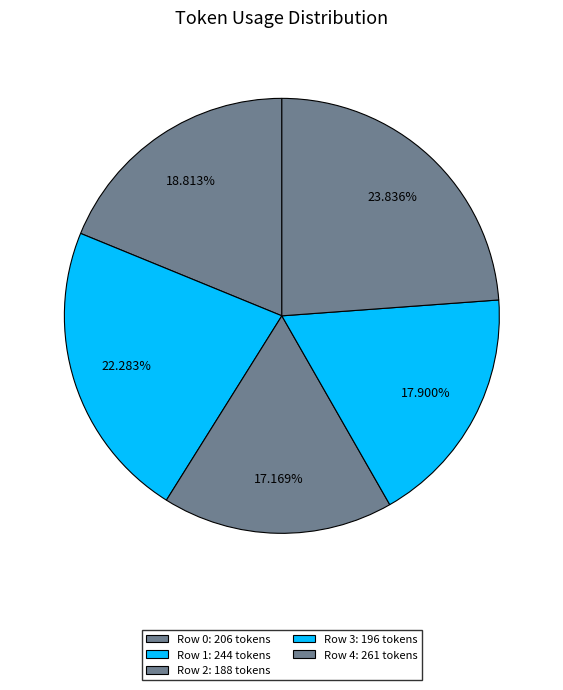

How many slices are in this pie chart?

5